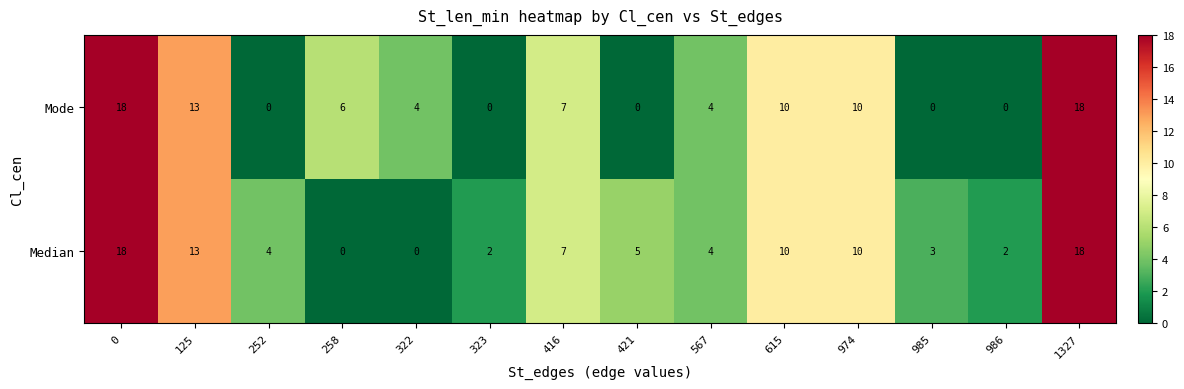

List the series in order of their overall mean, lowest first.

Mode, Median